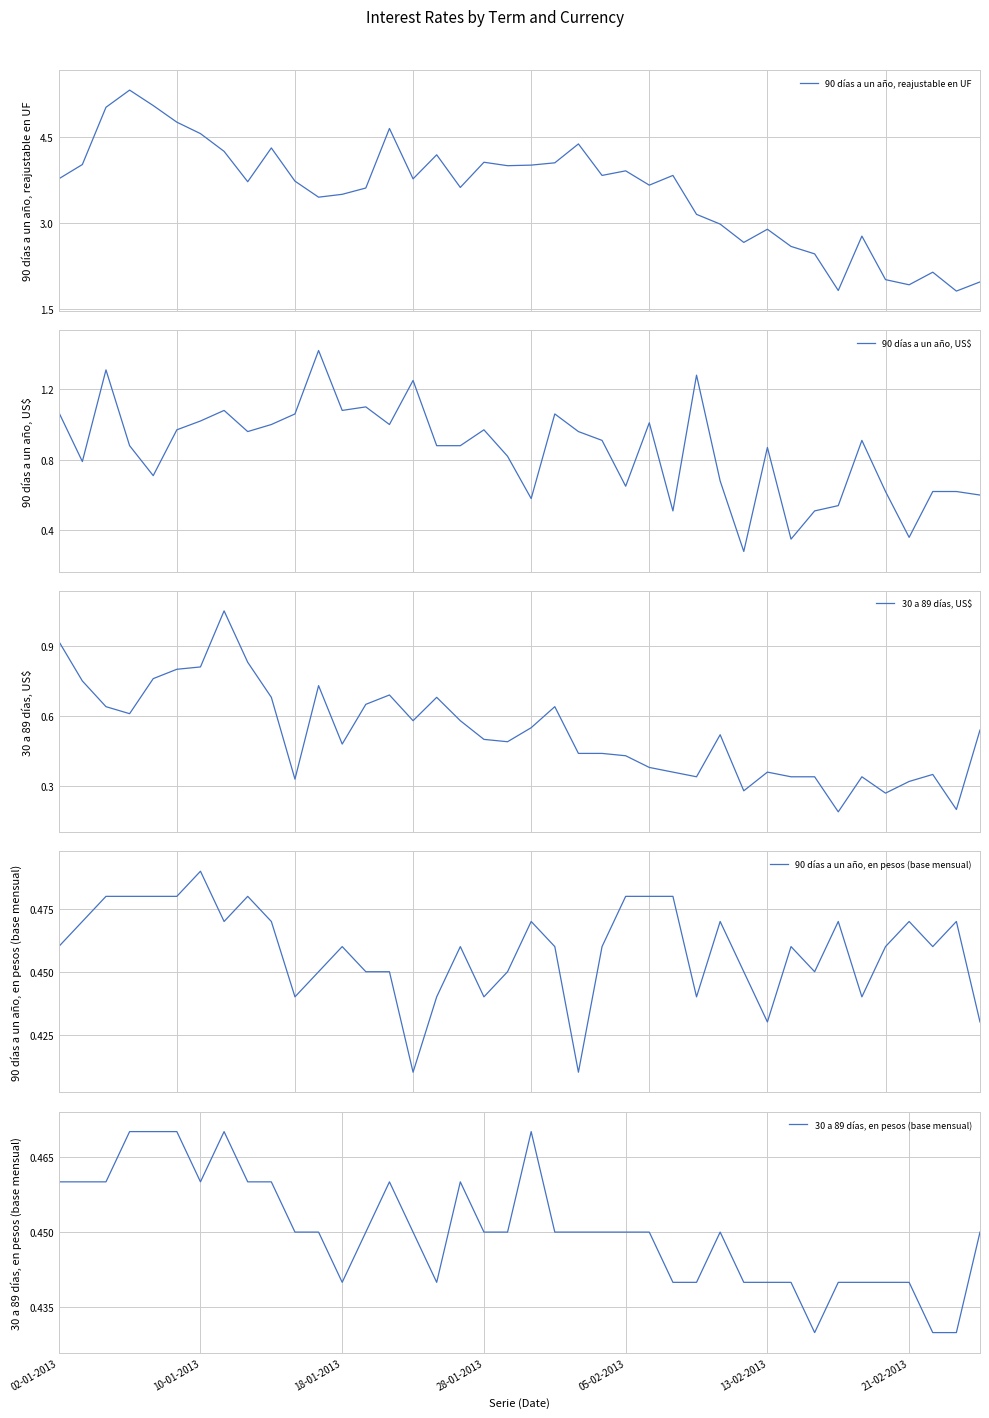

Which series has the widest spread of values?

90 días a un año, reajustable en UF